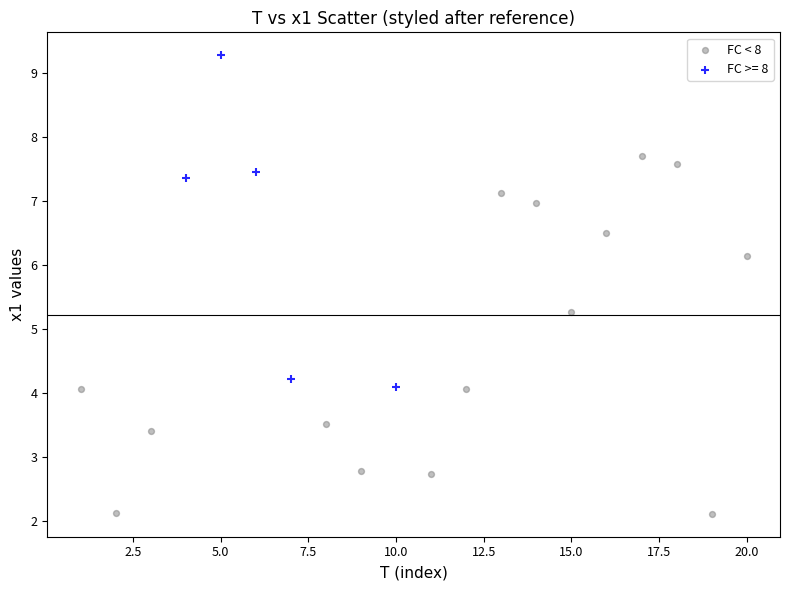

Which series reaches the minimum Y coordinate?

FC < 8